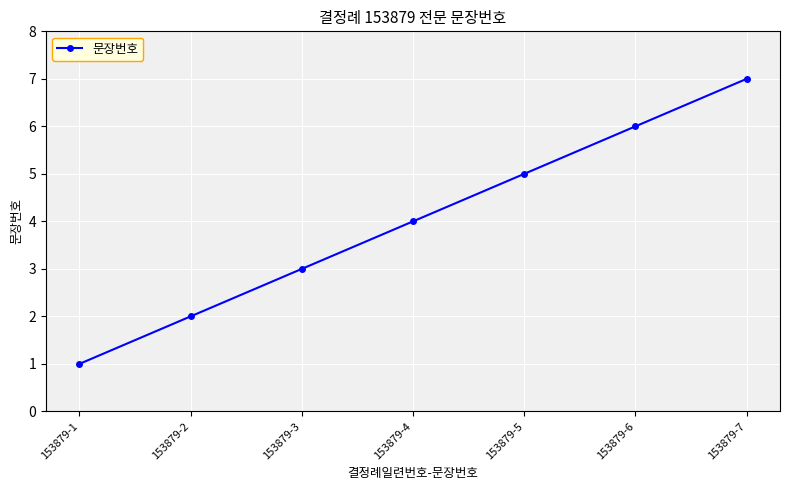

Which has a higher value, 153879-2 or 153879-4?

153879-4